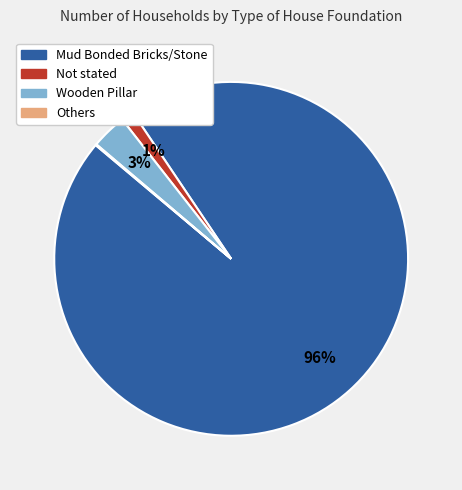

To the nearest percent, what is the average slice percentage?

25%